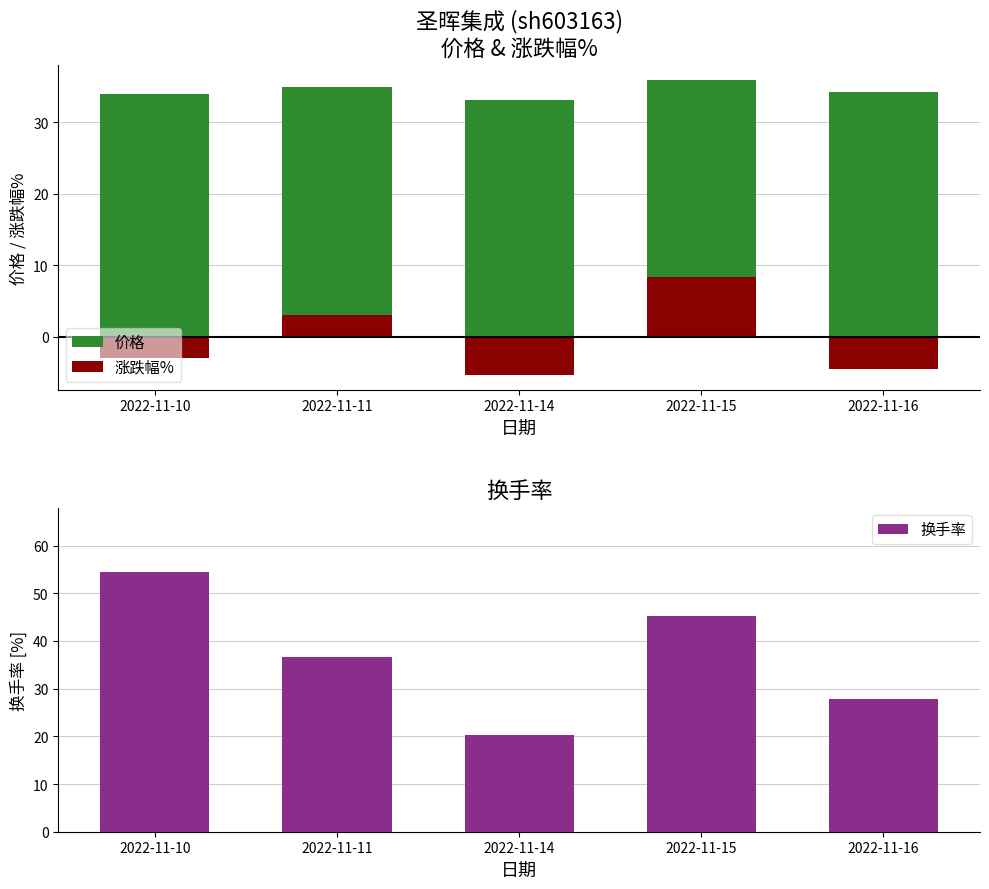

What is the spread (max minus min) of values at 2022-11-16?

38.8